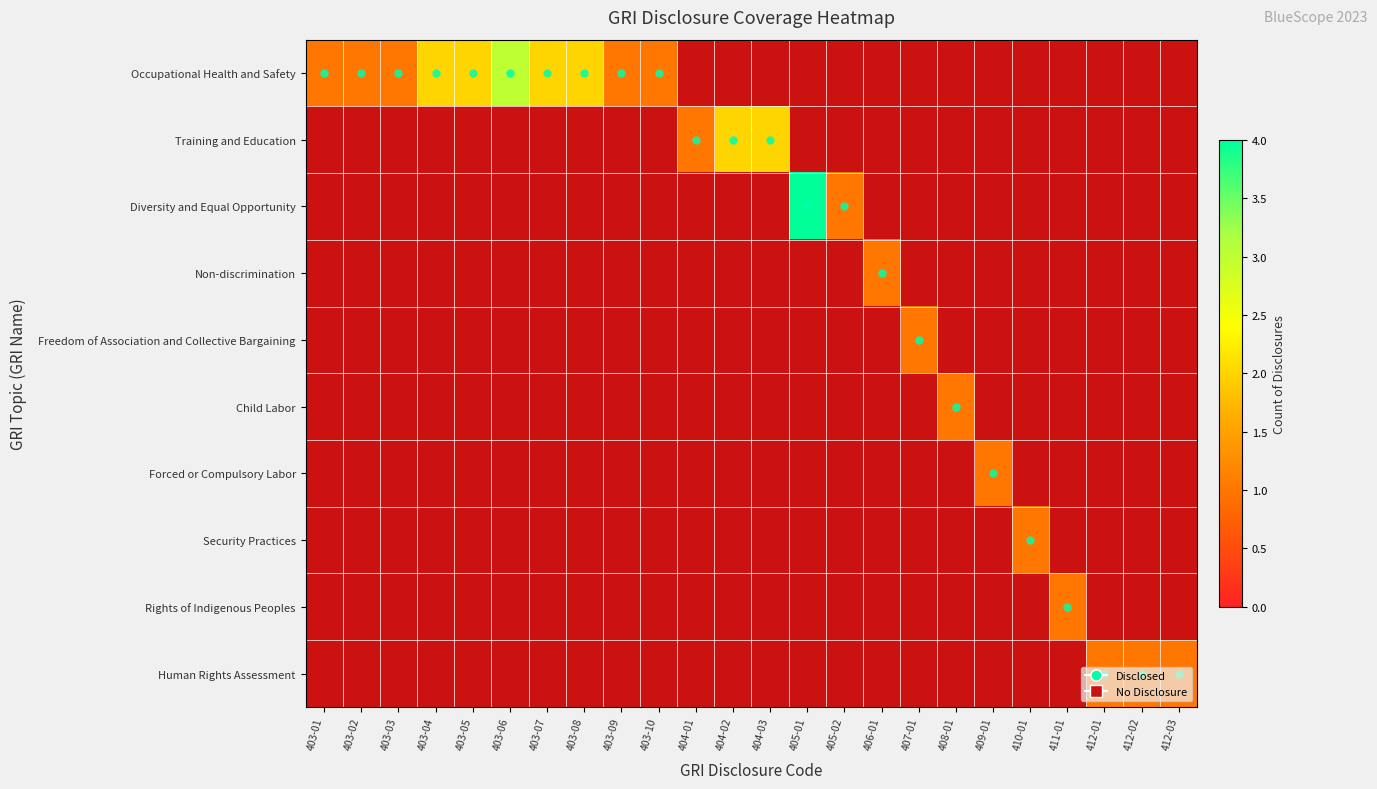

Between 403-03 and 403-06, which is larger?

403-06